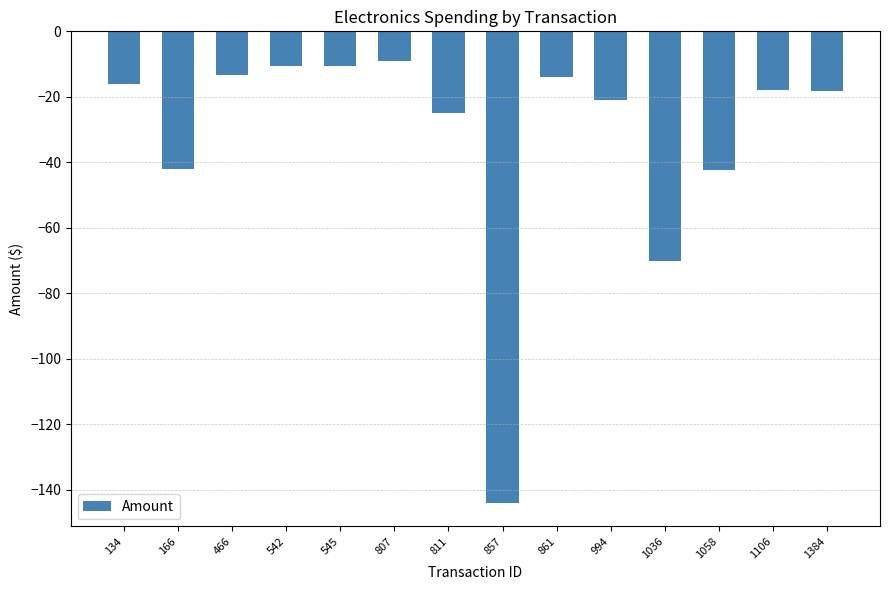

Which has a higher value, 1106 or 466?

466